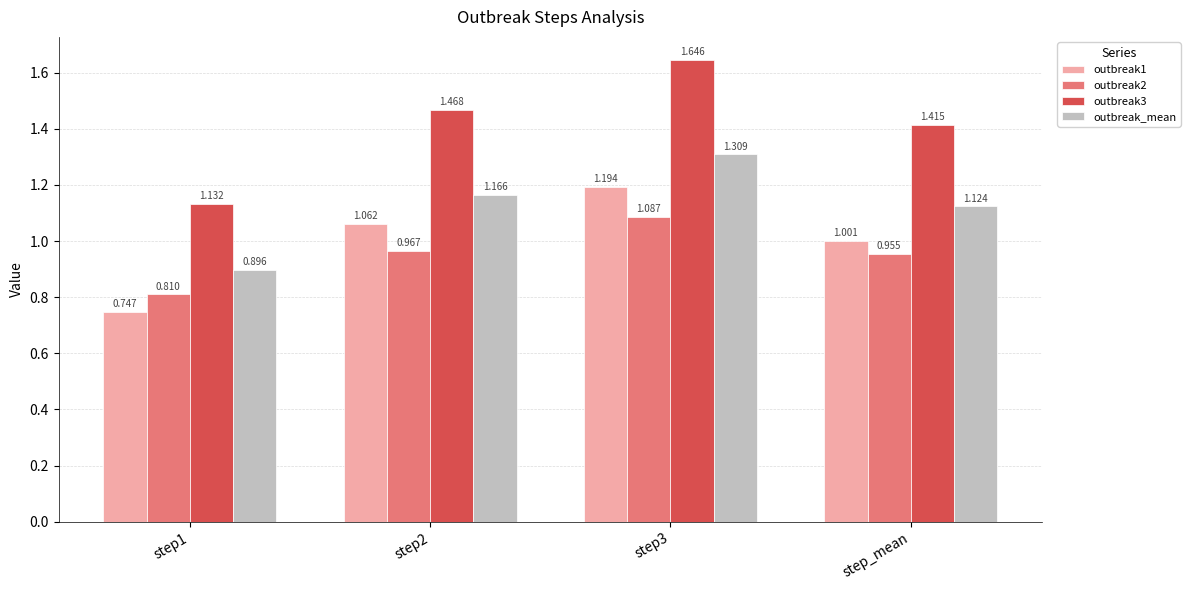

What is the greatest value displayed?

1.6